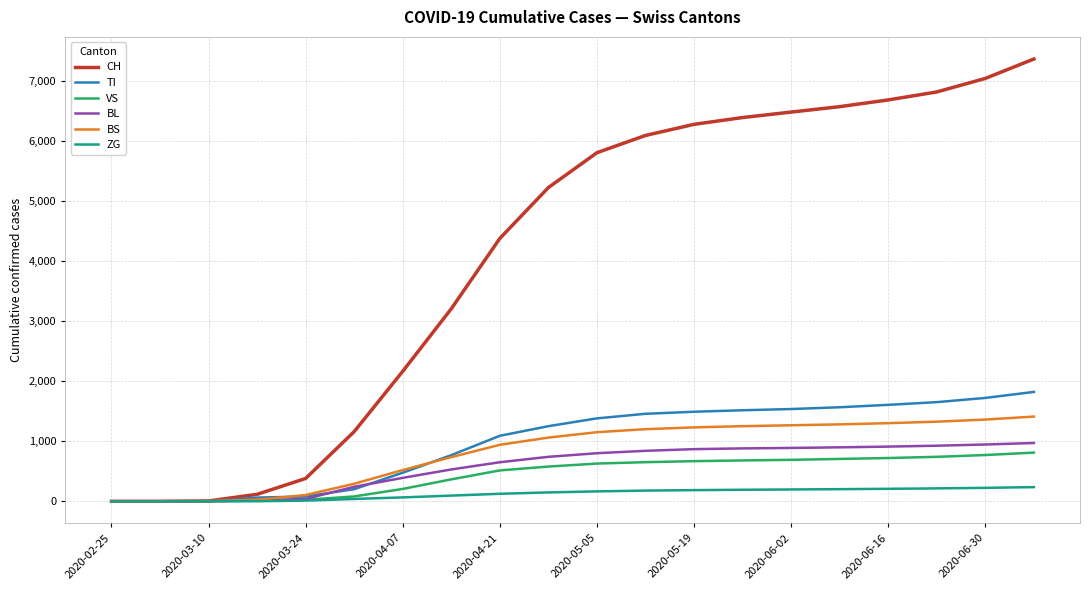

What is the maximum value shown in the chart?

7359